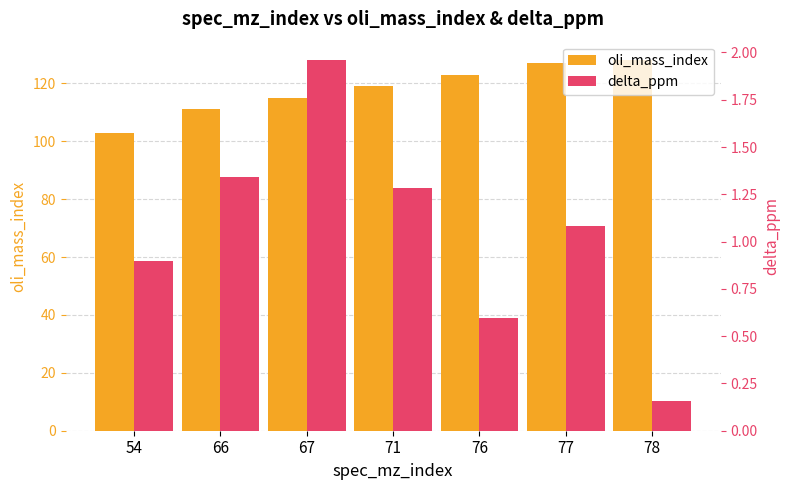

Reading left to right, what are all the values shown in this chart?

oli_mass_index: 103.0	111.0	115.0	119.0	123.0	127.0	128.0
delta_ppm: 0.9	1.3	2.0	1.3	0.6	1.1	0.2